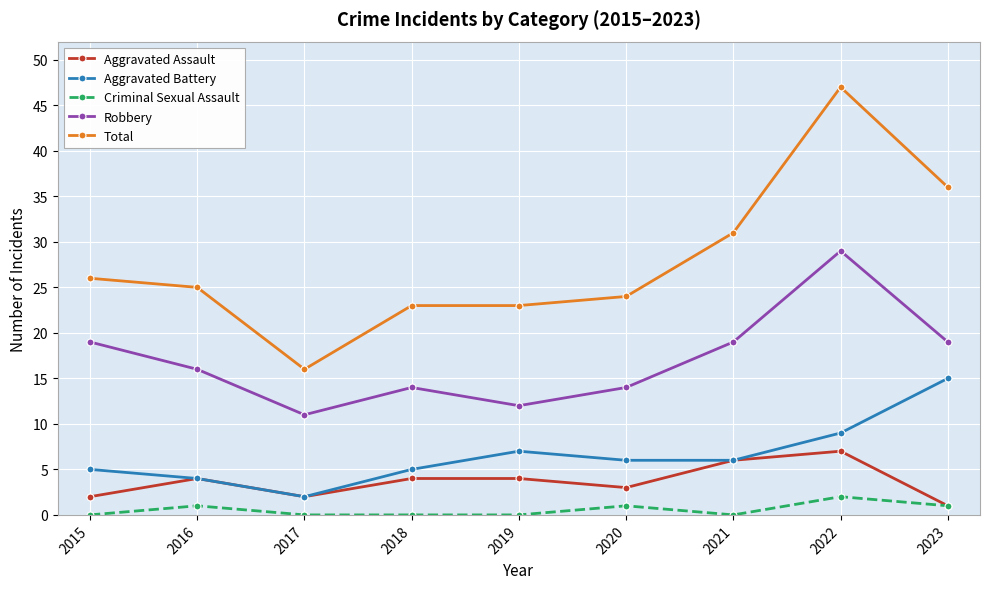

What is the difference between the Criminal Sexual Assault values at 2019 and 2022?

2